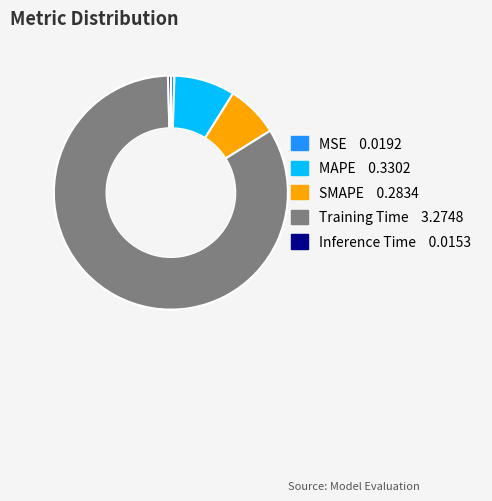

Do Inference Time and SMAPE together represent more than half of the pie?

No